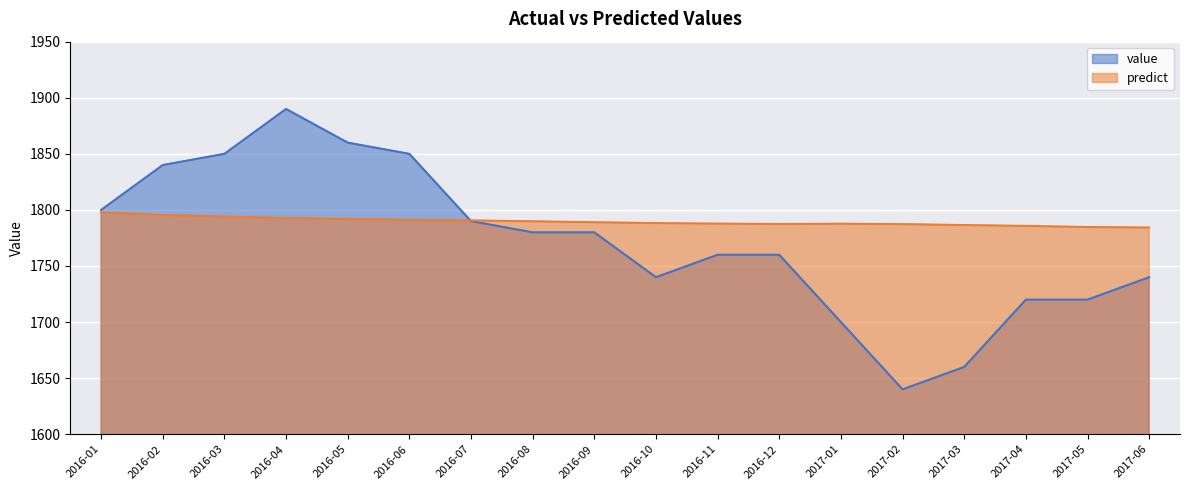

What is the label of the 15th point from the left?

2017-03